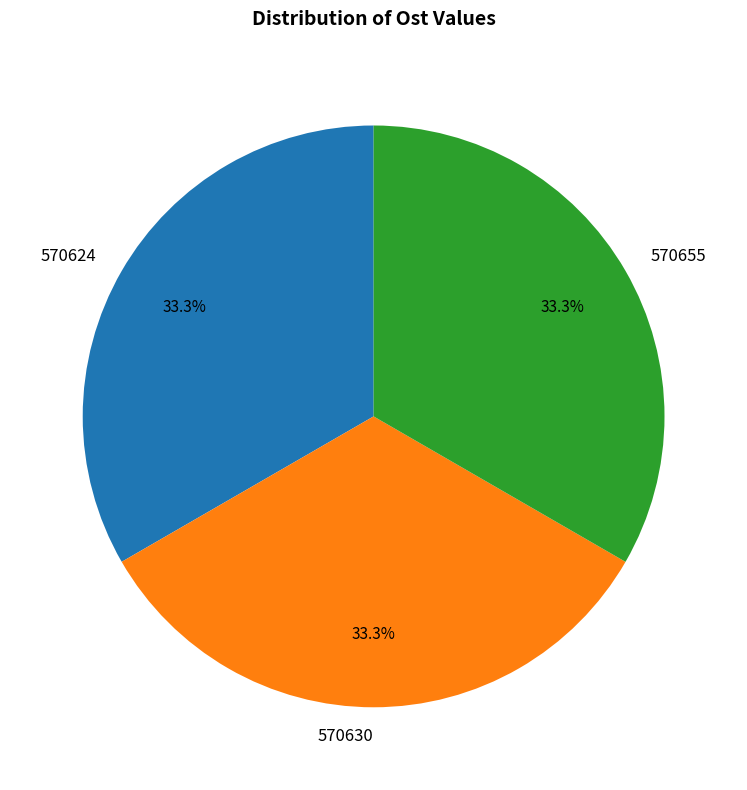

Does any single category account for the majority?

No